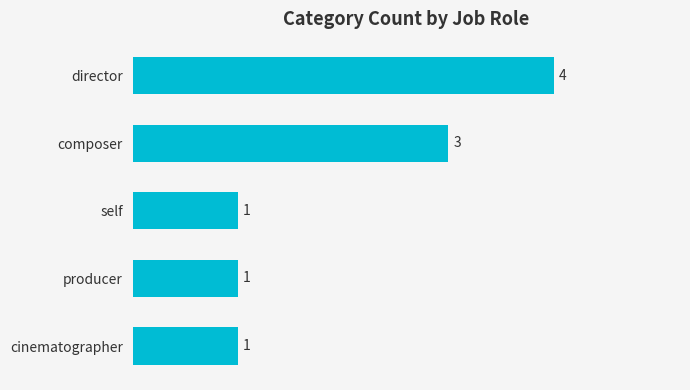

What is the difference between the maximum and minimum values?

3